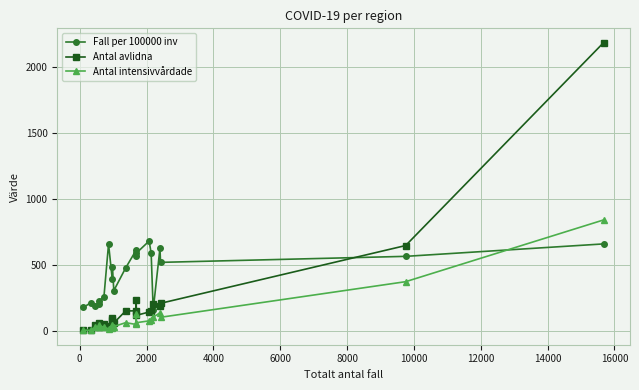

What is the greatest value displayed?

2185.0